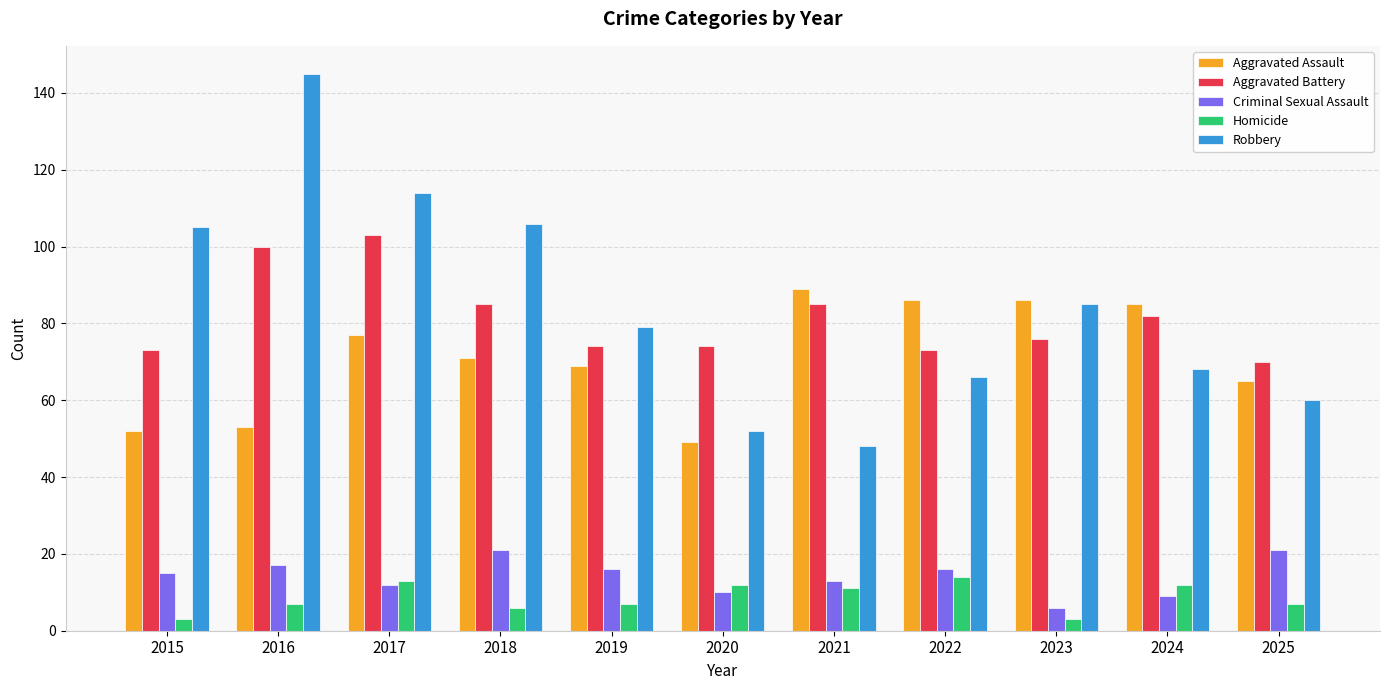

What is the maximum value for Robbery?

145